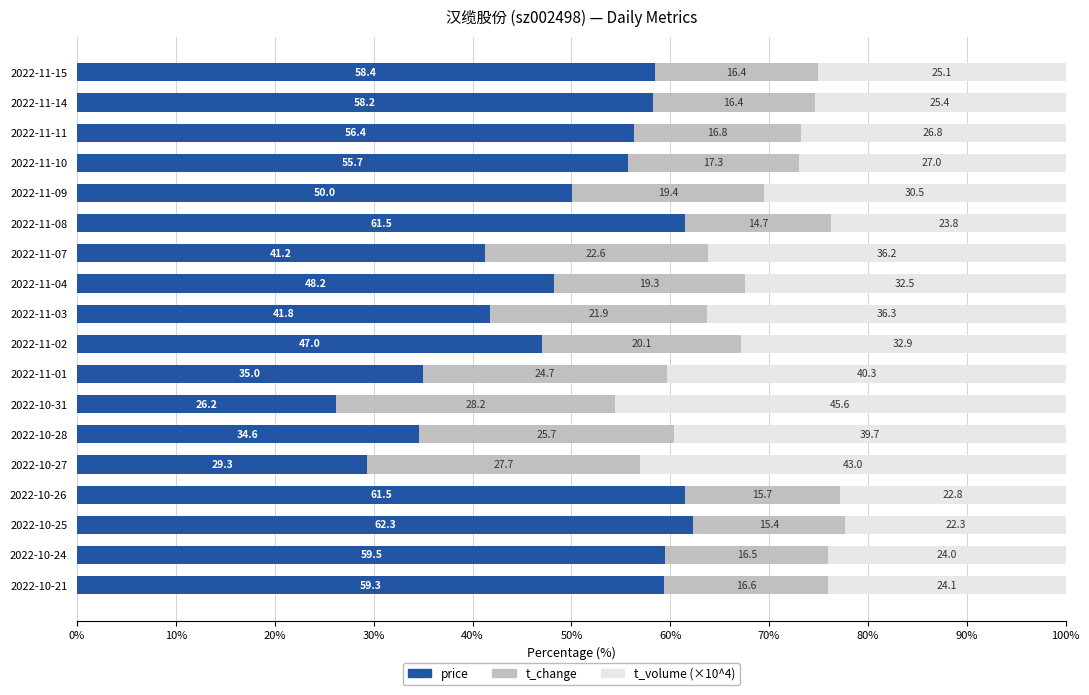

What is the total value across all series at 2022-11-10?

100.0